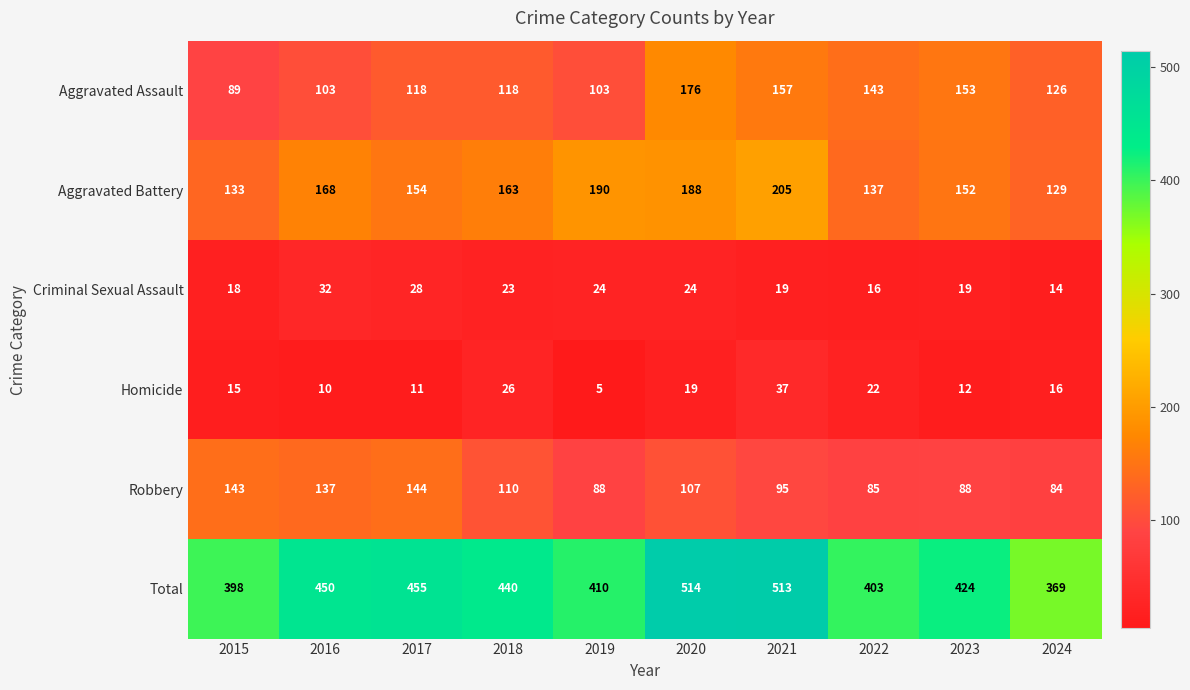

What value does the Criminal Sexual Assault series have at 2019, to the nearest 5?

25